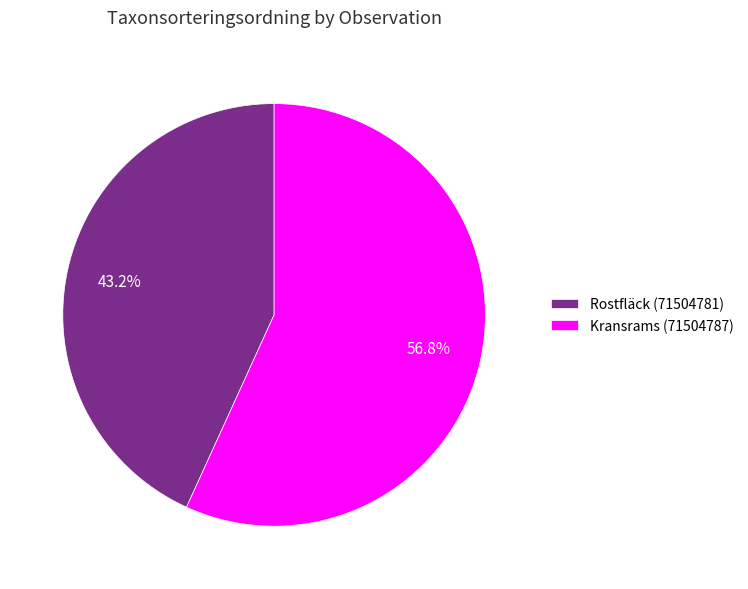

Combined, what portion of the pie is Rostfläck (71504781) and Kransrams (71504787)?

100.0%